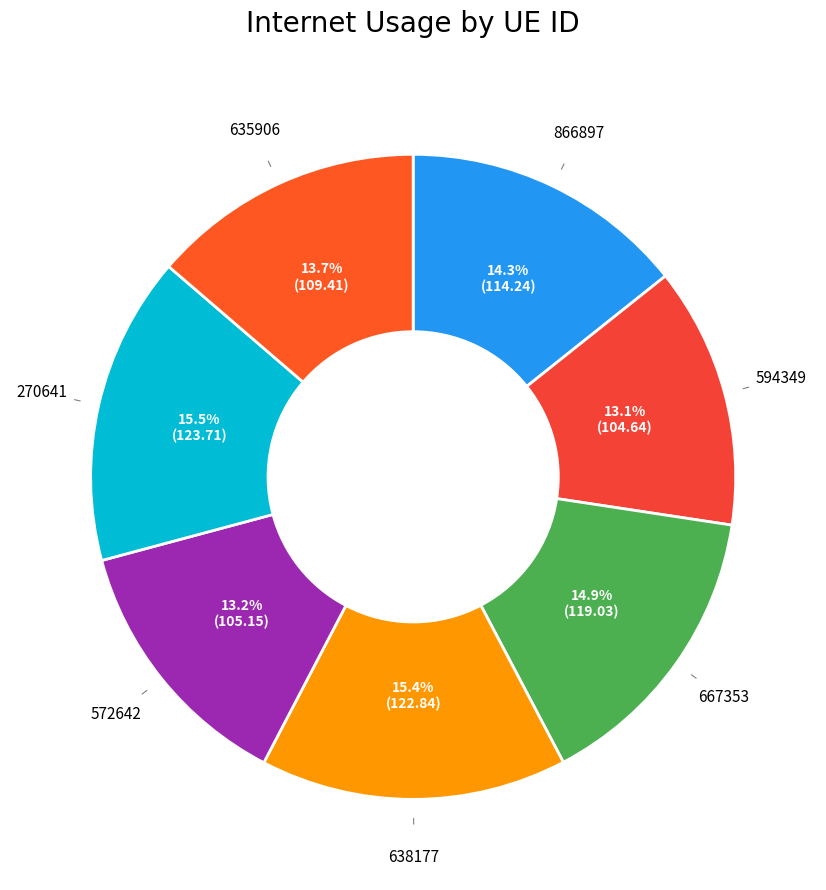

What percentage do 667353 and 638177 together represent?

30.3%